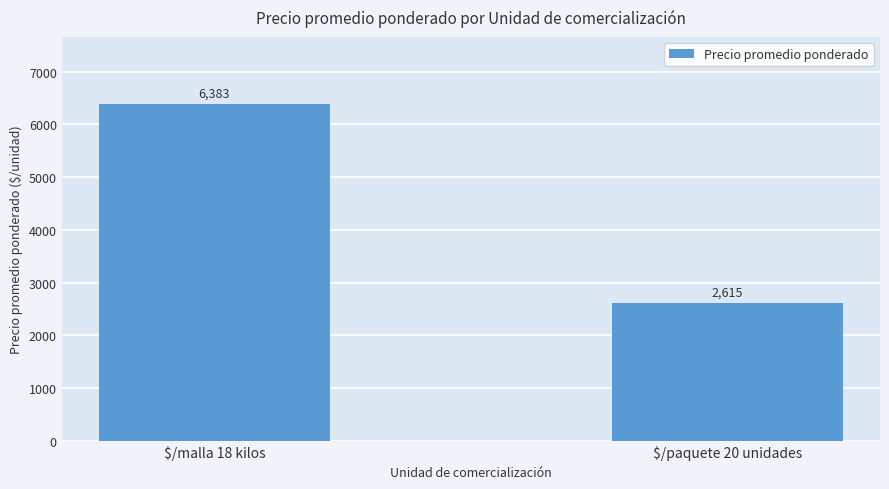

What is the difference between the values at $/paquete 20 unidades and $/malla 18 kilos?

3768